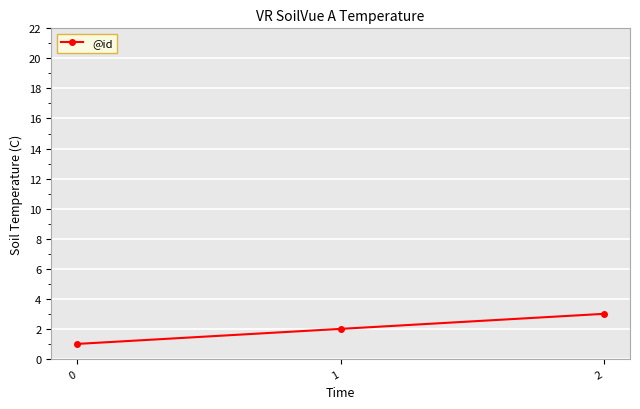

Is it true that the value at 1 is 3?

False